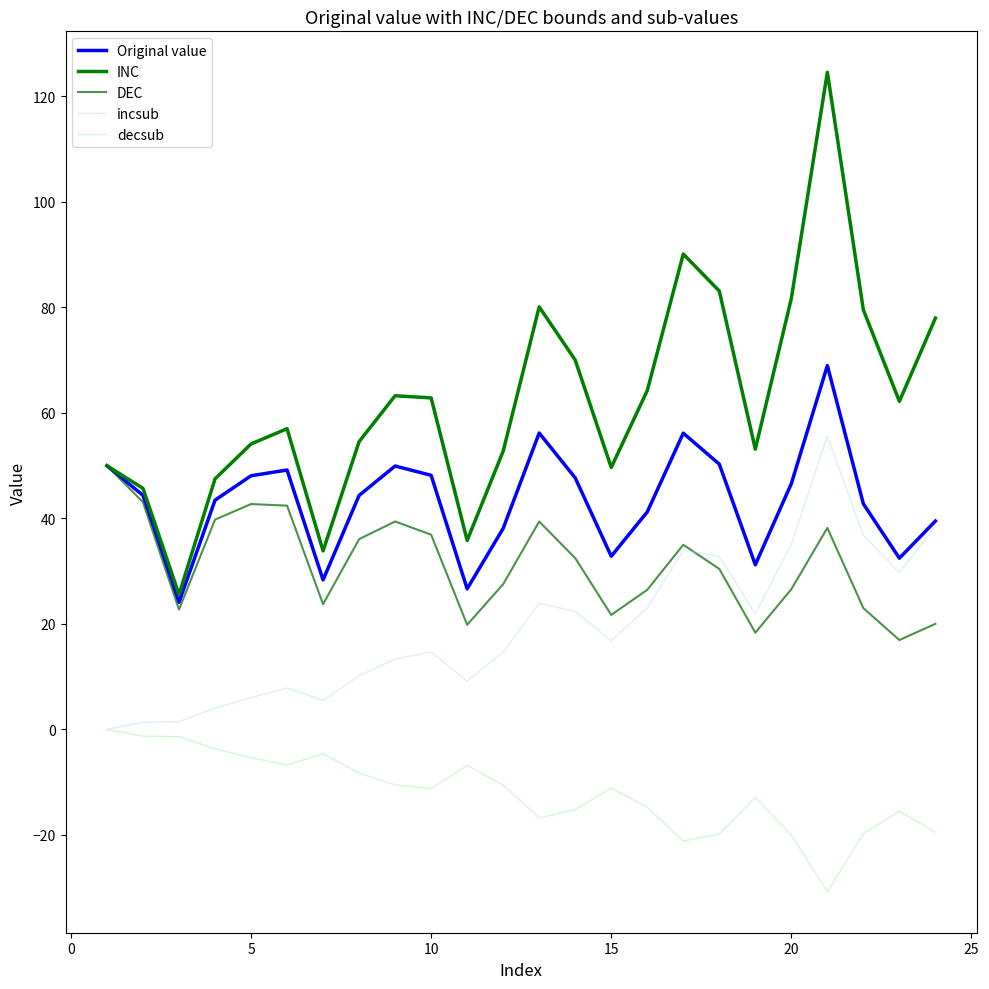

How many distinct data groups are displayed?

5